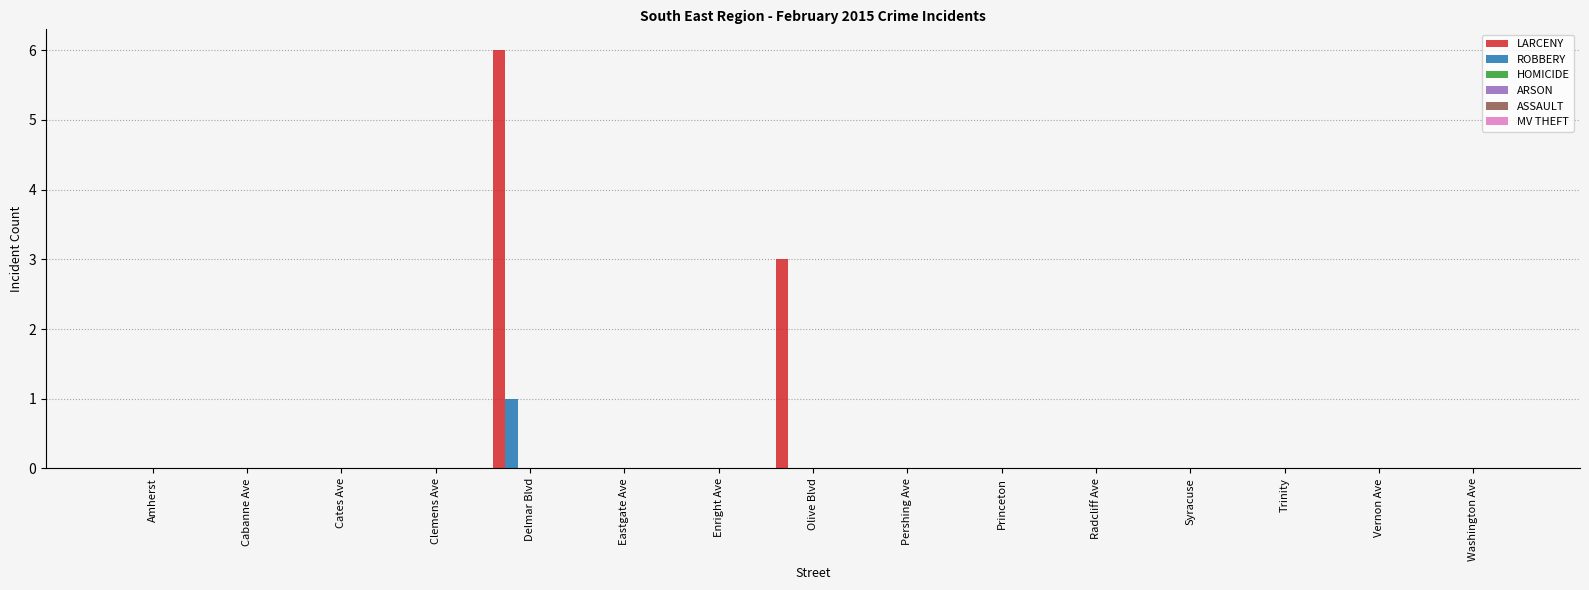

Does the chart contain stacked bars?

No